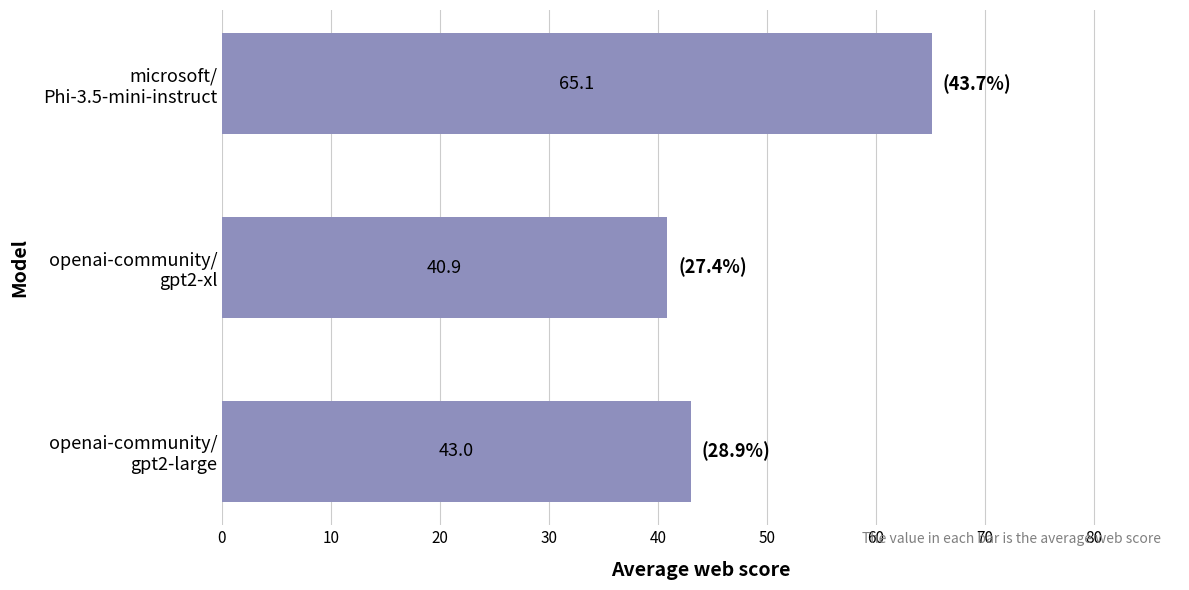

What is the minimum value shown in the chart?

40.9